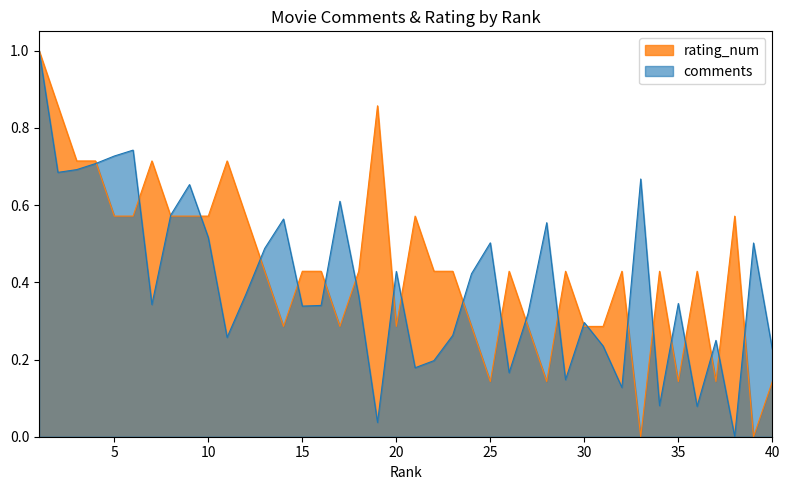

Reading left to right, what are all the values shown in this chart?

comments: 1=1.0	2=0.7	3=0.7	4=0.7	5=0.7	6=0.7	7=0.3	8=0.6	9=0.7	10=0.5	11=0.3	12=0.4	13=0.5	14=0.6	15=0.3	16=0.3	17=0.6	18=0.4	19=0.0	20=0.4	21=0.2	22=0.2	23=0.3	24=0.4	25=0.5	26=0.2	27=0.3	28=0.6	29=0.1	30=0.3	31=0.2	32=0.1	33=0.7	34=0.1	35=0.3	36=0.1	37=0.2	38=0.0	39=0.5	40=0.2
rating_num: 1=1.0	2=0.9	3=0.7	4=0.7	5=0.6	6=0.6	7=0.7	8=0.6	9=0.6	10=0.6	11=0.7	12=0.6	13=0.4	14=0.3	15=0.4	16=0.4	17=0.3	18=0.4	19=0.9	20=0.3	21=0.6	22=0.4	23=0.4	24=0.3	25=0.1	26=0.4	27=0.3	28=0.1	29=0.4	30=0.3	31=0.3	32=0.4	33=0.0	34=0.4	35=0.1	36=0.4	37=0.1	38=0.6	39=0.0	40=0.1